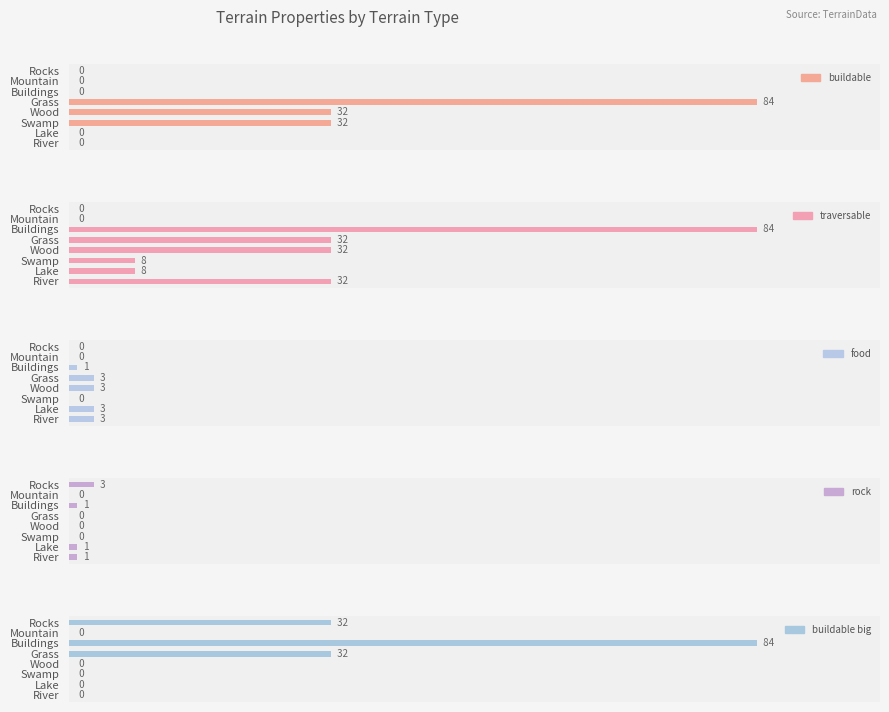

Rank the series at Grass from highest to lowest value.

buildable, traversable, buildable big, food, rock